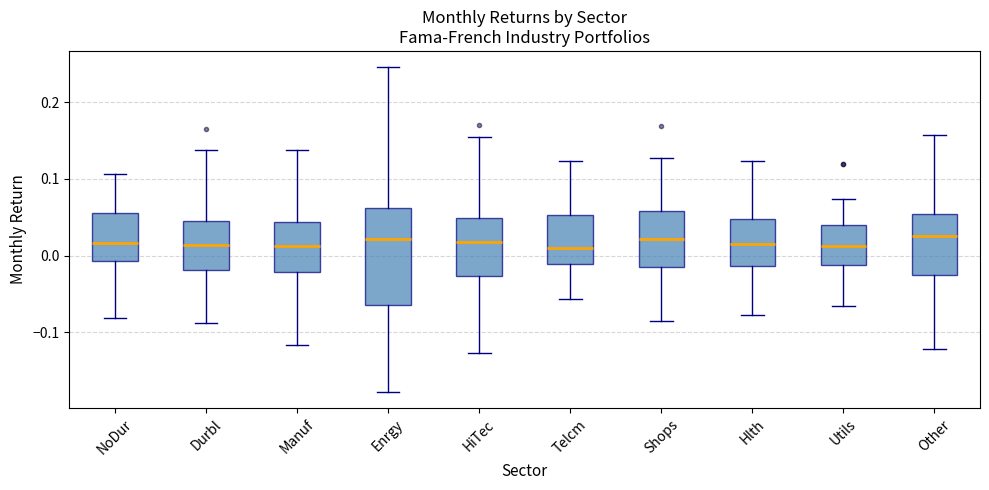

Where does the lower whisker of the box for Telcm end on the y-axis? The values are not printed on the chart, so give them approximately, as read against the axis.

-0.06